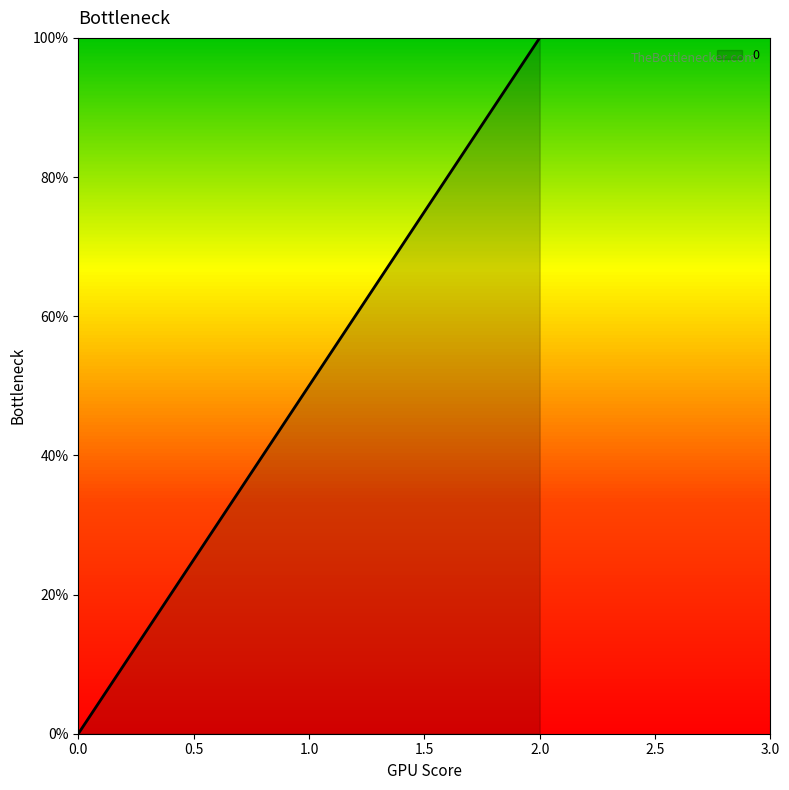

What is the difference between the values at 2.0 and 1.0?

50